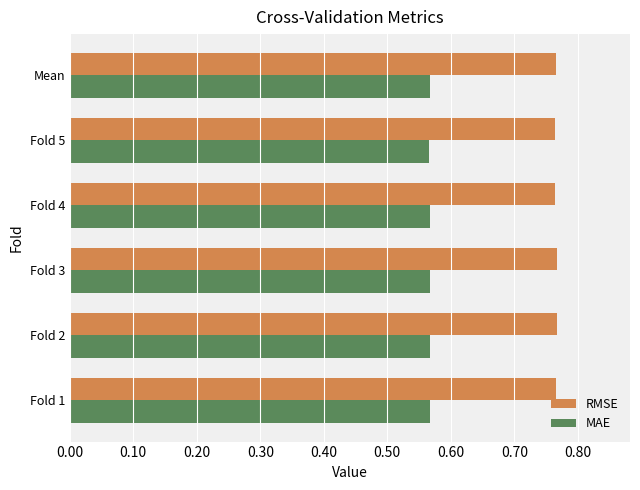

How many MAE values are between 0 and 1?

6